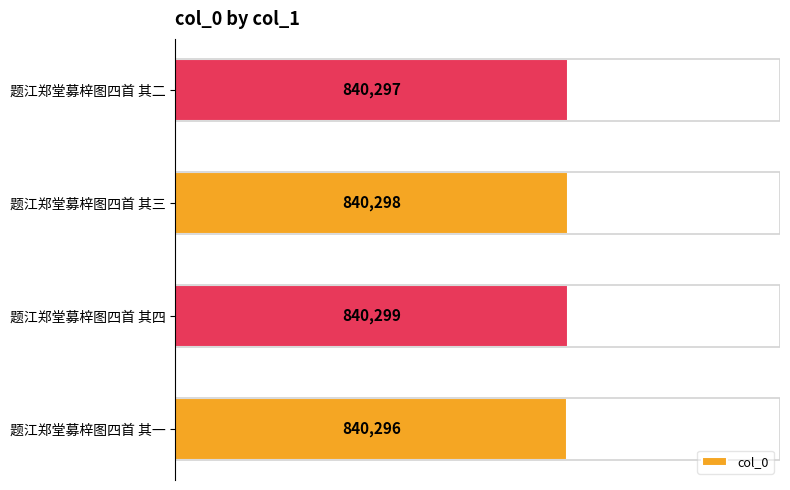

Rank the categories by value from highest to lowest.

题江郑堂募梓图四首 其四, 题江郑堂募梓图四首 其三, 题江郑堂募梓图四首 其二, 题江郑堂募梓图四首 其一